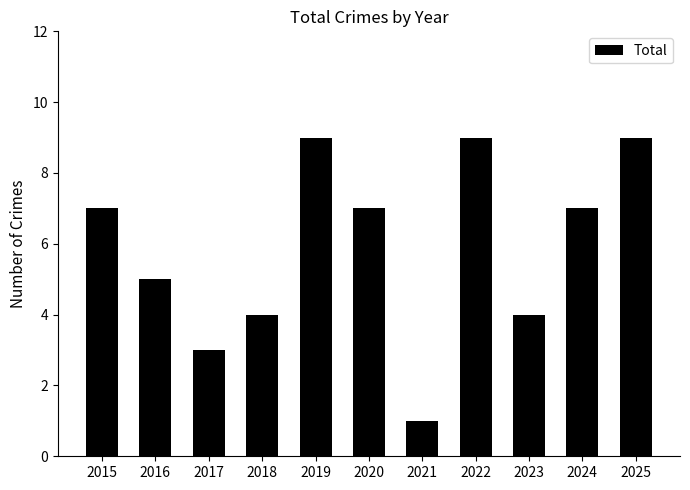

True or false: the data shows 7 at 2015.

True